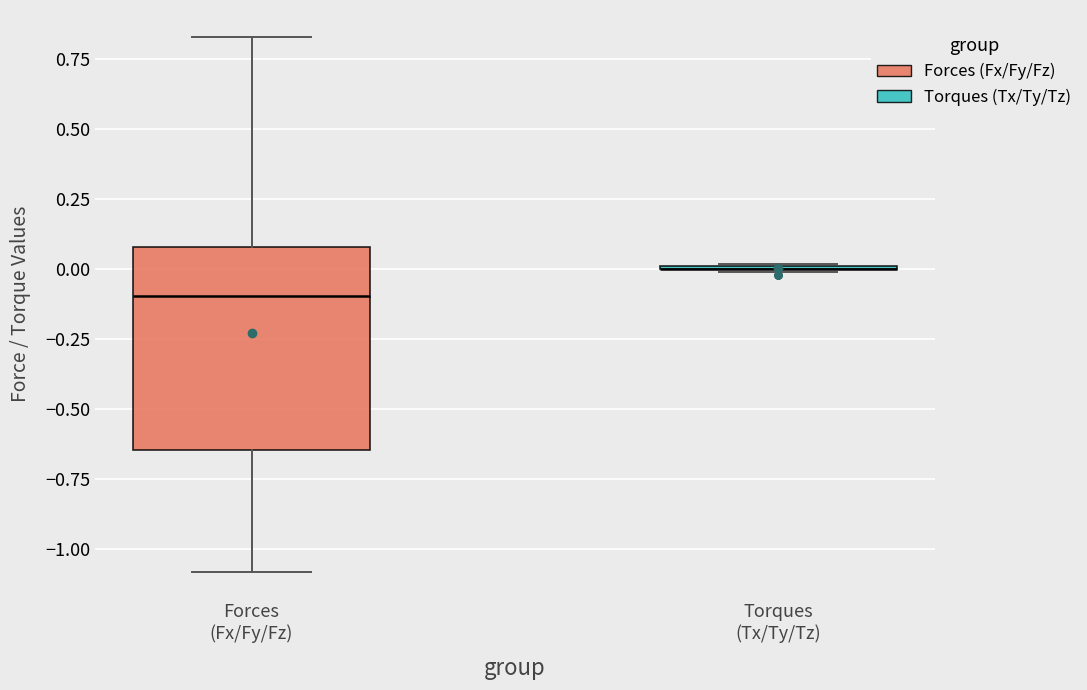

Where does the upper whisker of the box for Forces (Fx/Fy/Fz) end on the y-axis? The values are not printed on the chart, so give them approximately, as read against the axis.

0.85